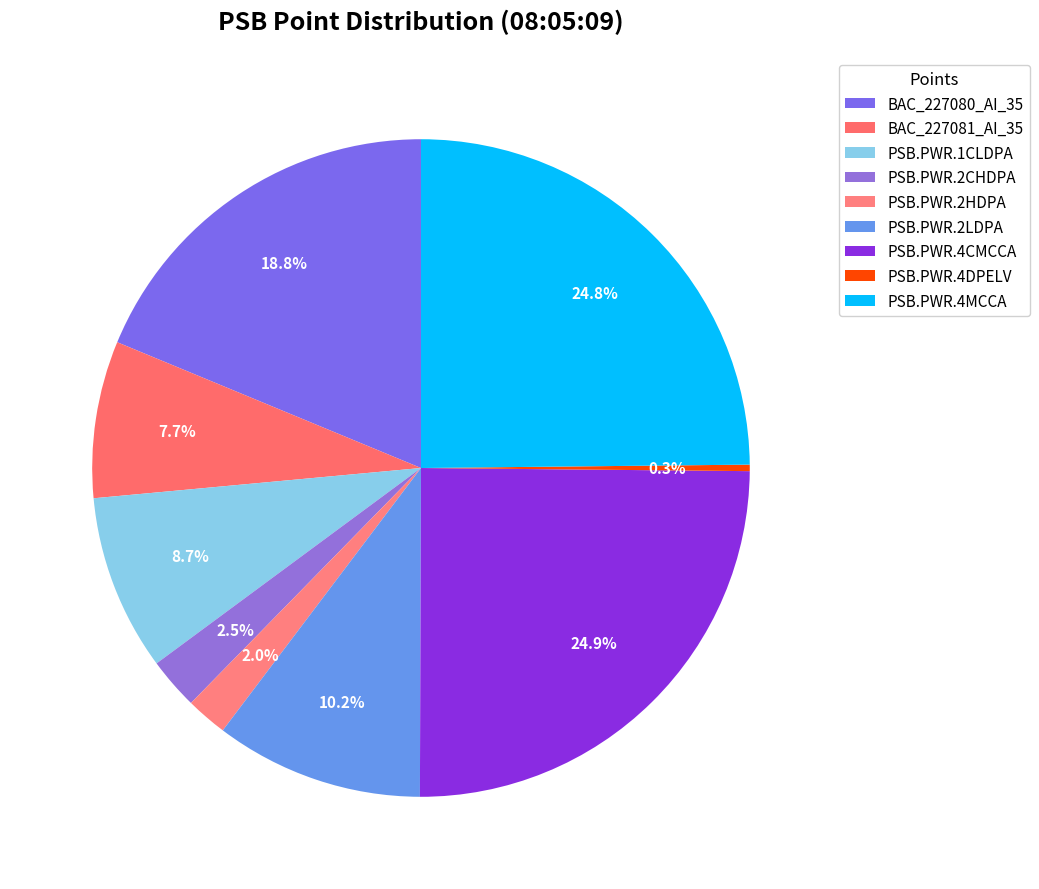

How many slices are in this pie chart?

9